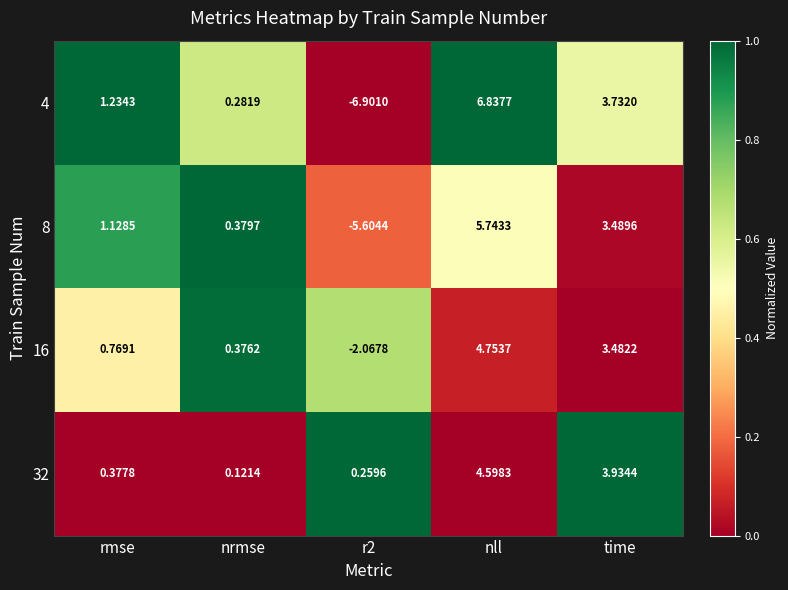

Between rmse and time, which series saw the biggest shift?

32